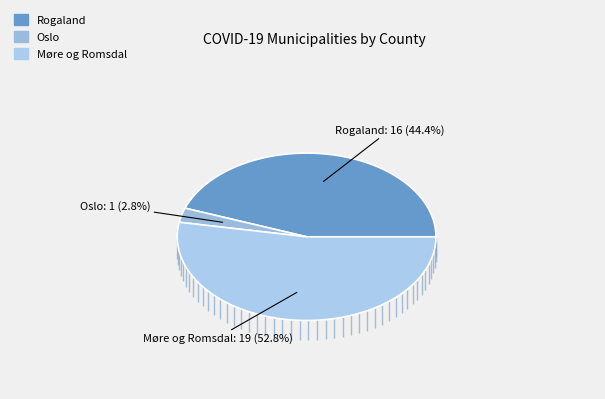

Do Rogaland and Oslo together represent more than half of the pie?

No